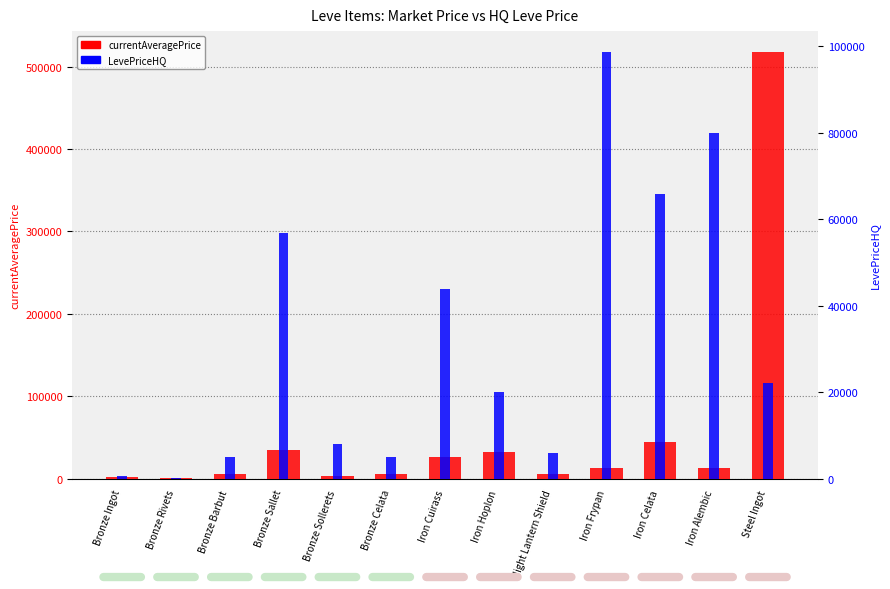

At Bronze Barbut, list the series in order from smallest to largest.

currentAveragePrice, LevePriceHQ